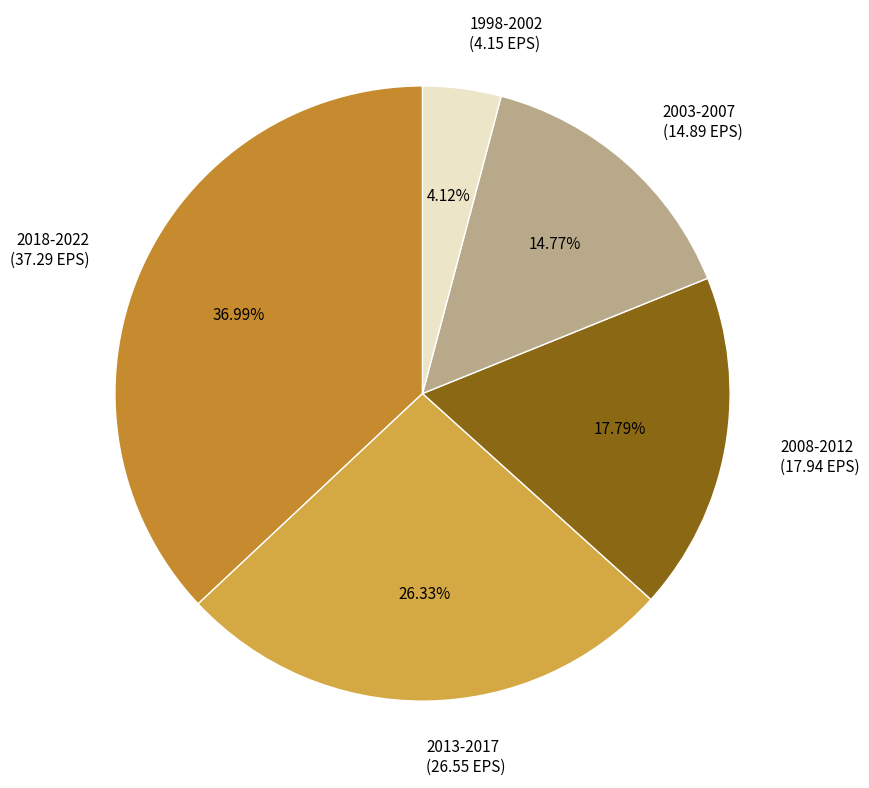

Rank the categories by value from lowest to highest.

1998-2002 (4.15 EPS), 2003-2007 (14.89 EPS), 2008-2012 (17.94 EPS), 2013-2017 (26.55 EPS), 2018-2022 (37.29 EPS)